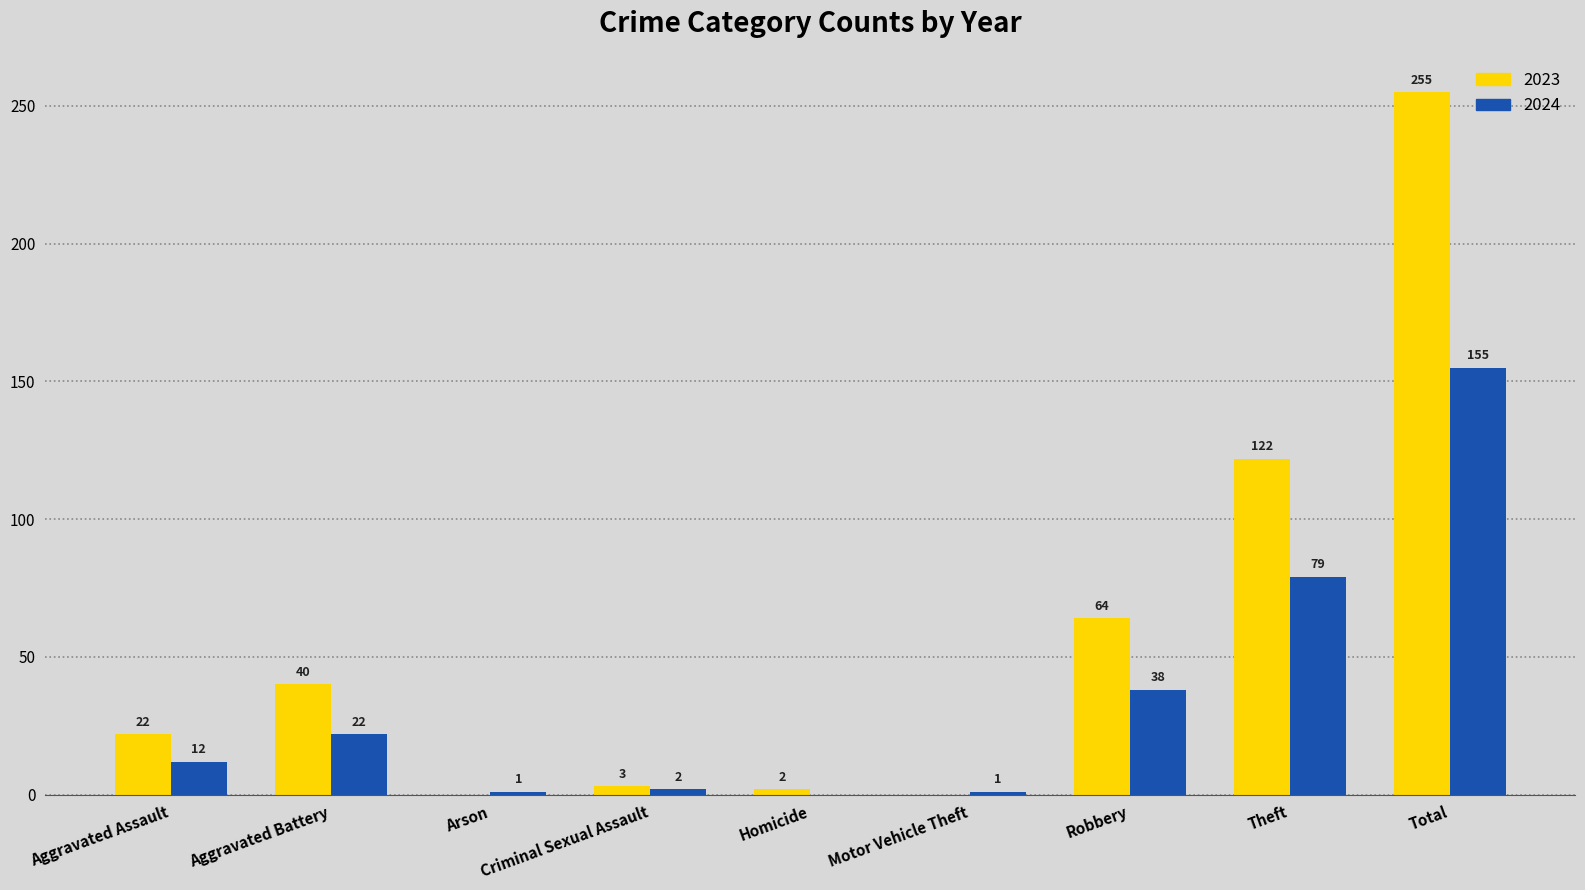

Which series has the largest total across all categories?

2023